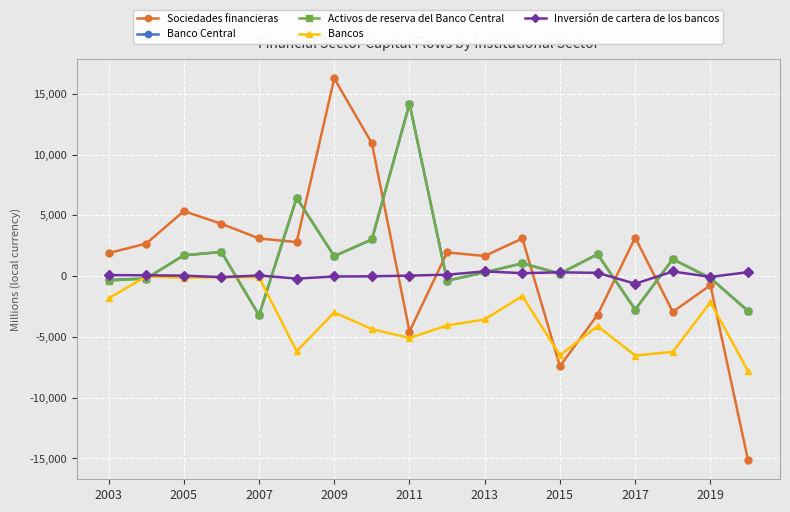

What is the value of the Bancos point at the 14th from the left?

-4105